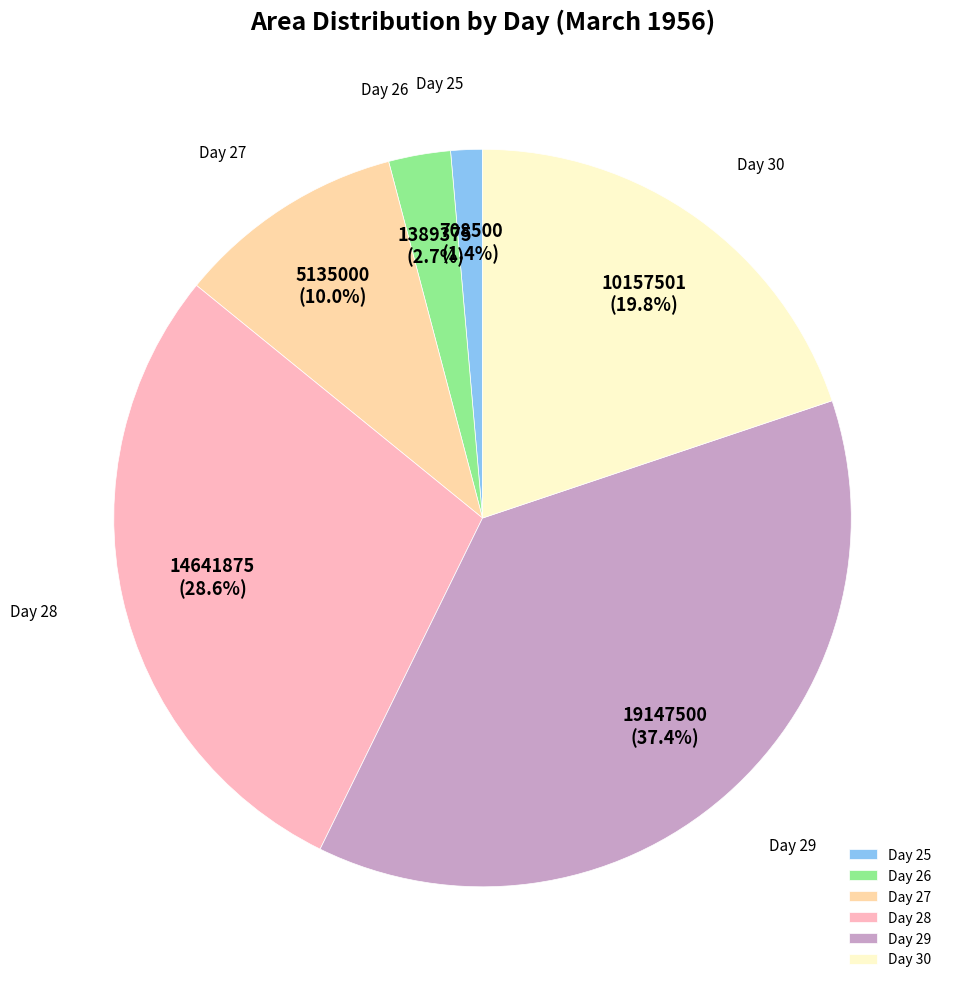

Between Day 26 and Day 29, which is larger?

Day 29